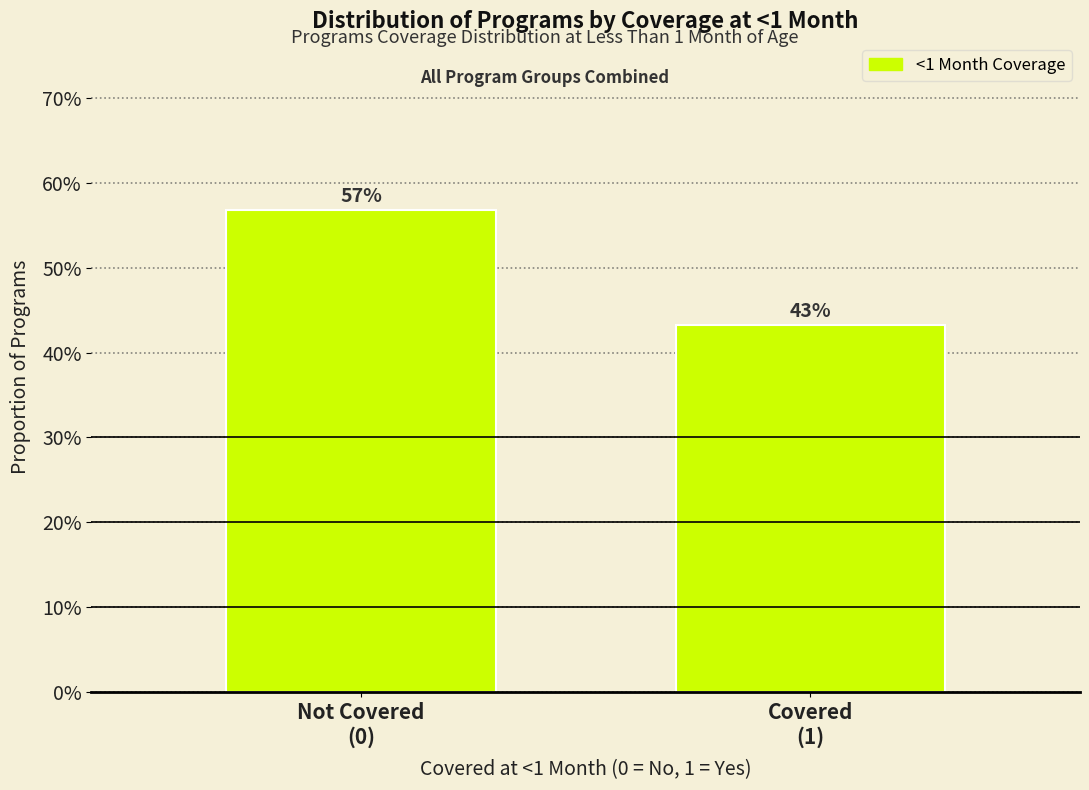

What is the value of the 2nd bar from the left?

43.2